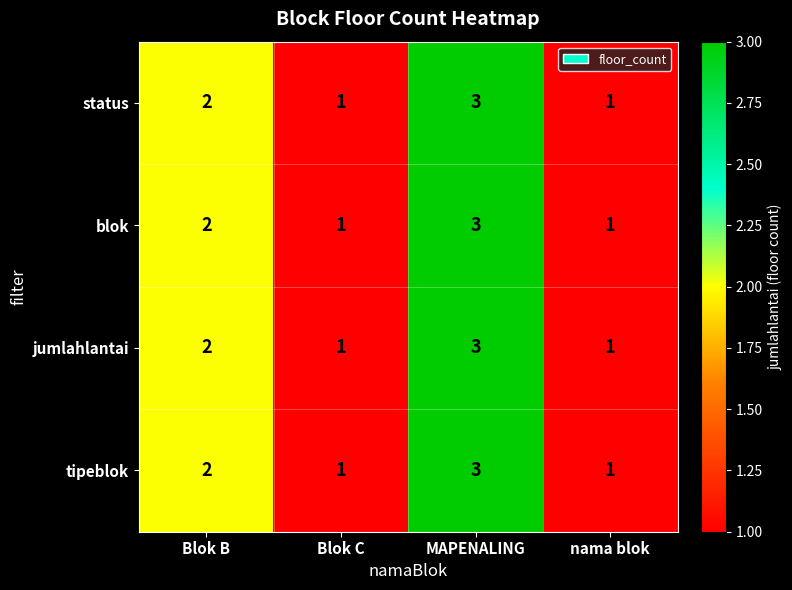

Is the value of tipeblok at nama blok greater than the value of status at MAPENALING?

No